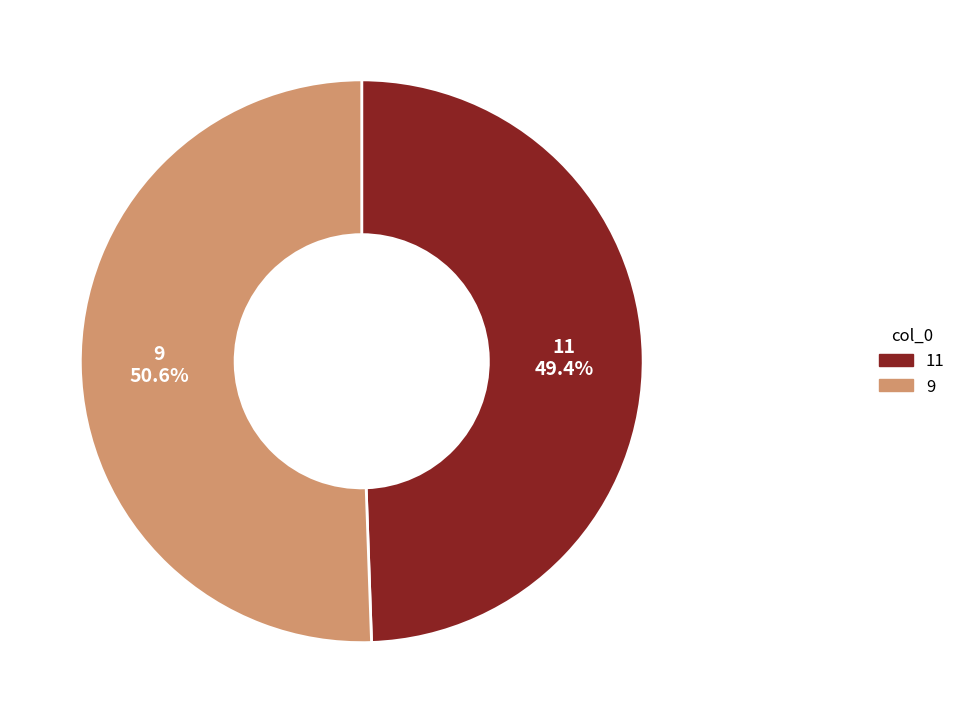

Is there any slice that represents more than half of the pie?

Yes